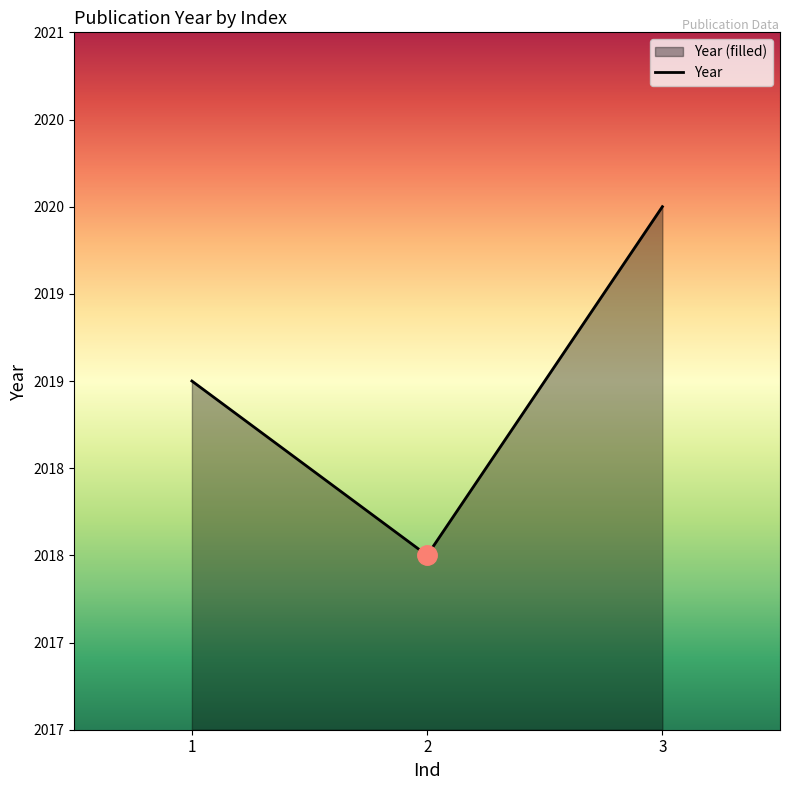

What is the ratio of the value at 3 to the value at 2?

1.0